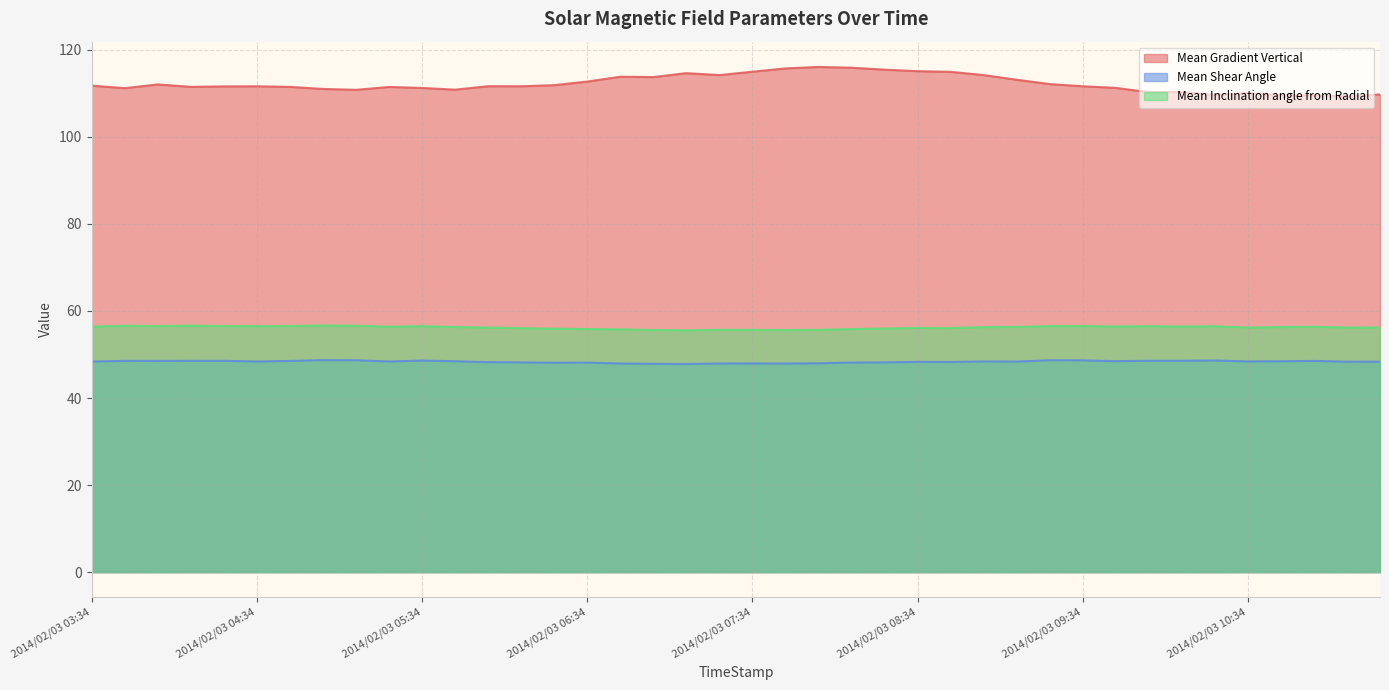

How many data points does each series have?

40